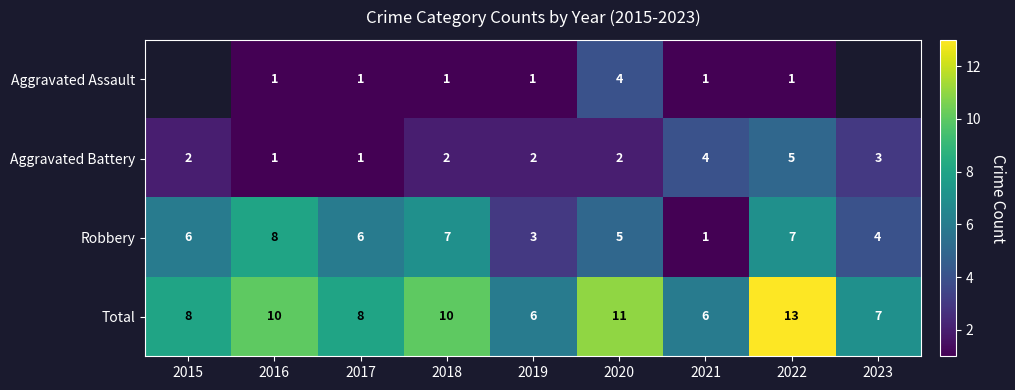

What is the total value across all series at 2016?

20.0